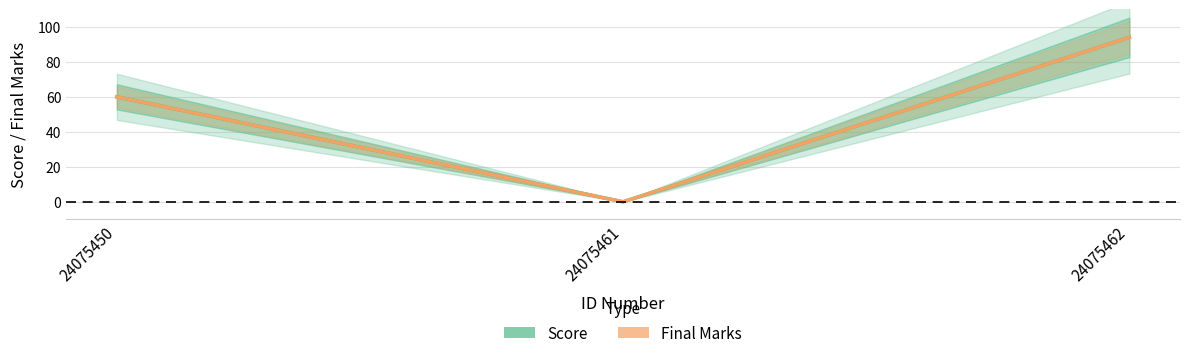

Reading left to right, extract all data points from this chart.

Score: 60	0	94
Final Marks: 60	0	94